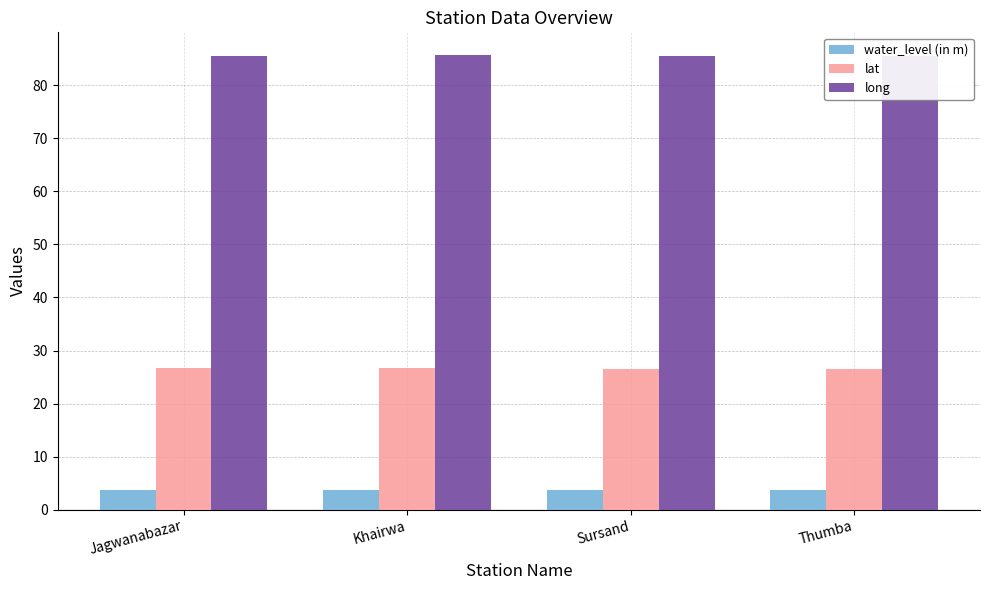

What is the average value of the lat series?

26.6